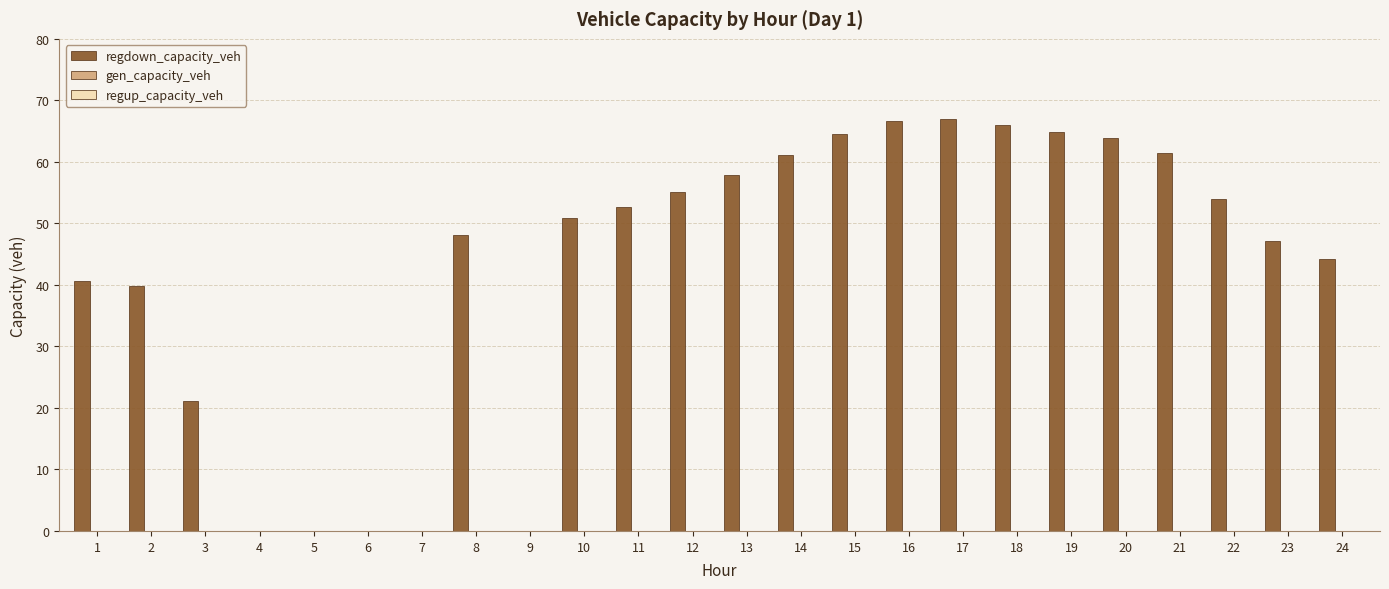

What is the greatest value displayed?

67.0